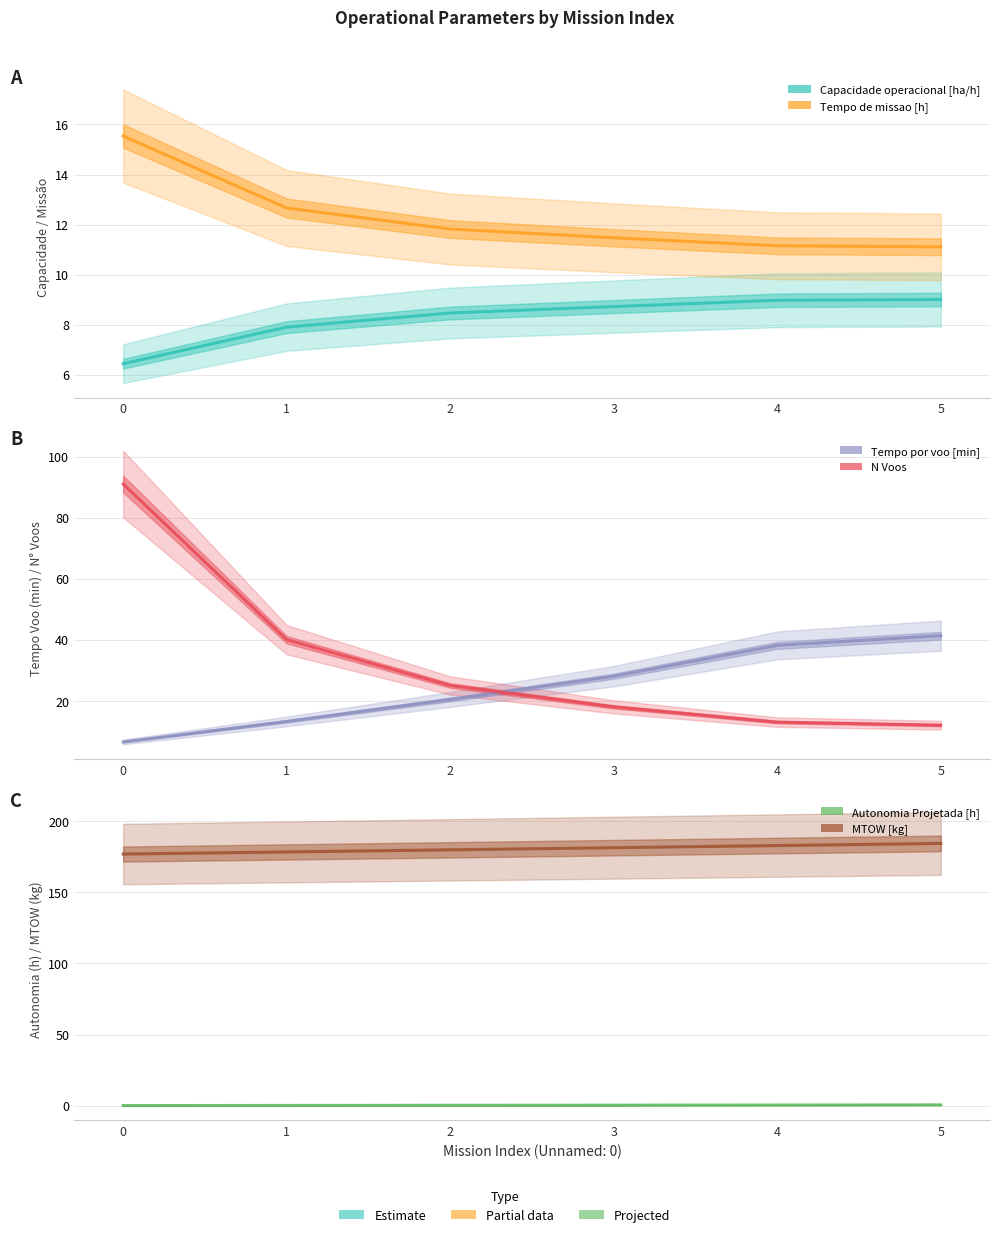

What is the spread (max minus min) of values at 1?

178.0